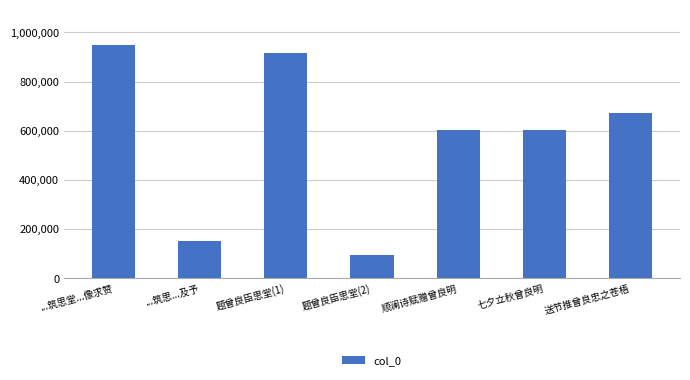

What is the difference between the second highest and minimum values?

821240